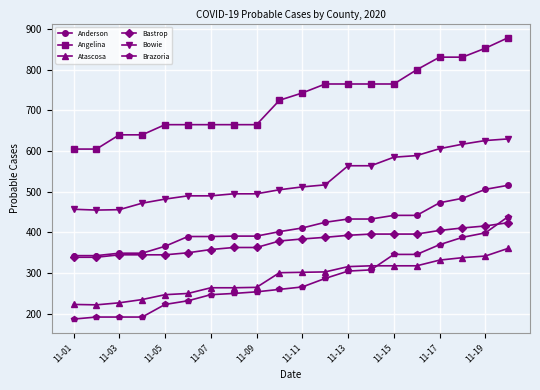

What is the smallest value displayed?

187